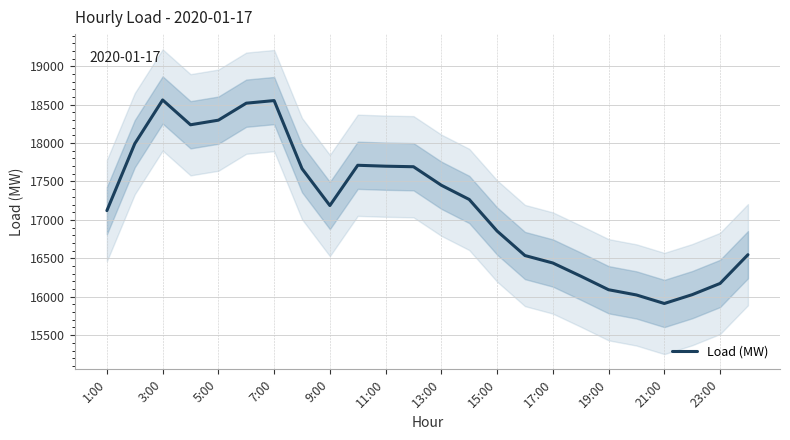

The value of Load (MW) at 15:00 is 16855. True or false?

True